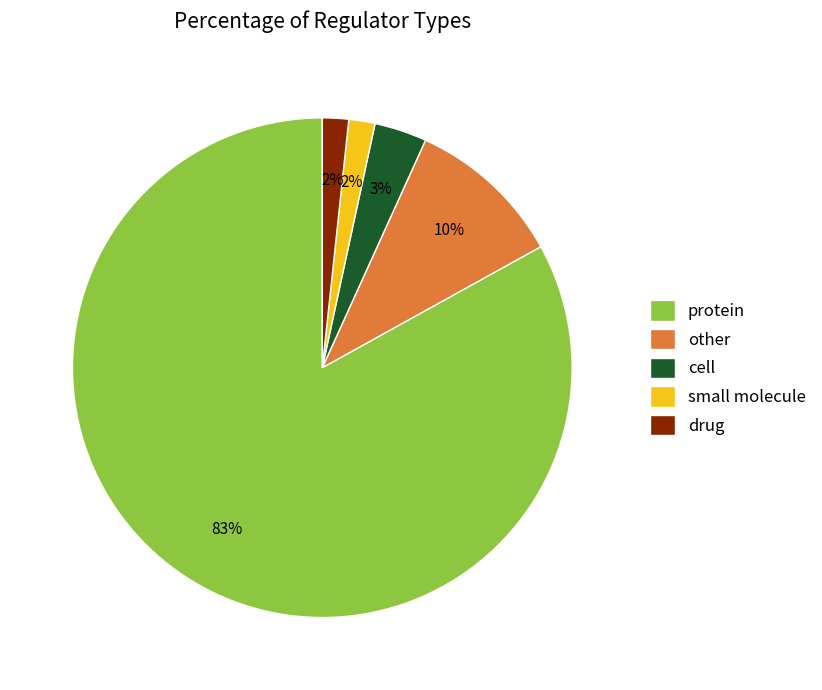

Combined, do protein and cell account for over 50%?

Yes